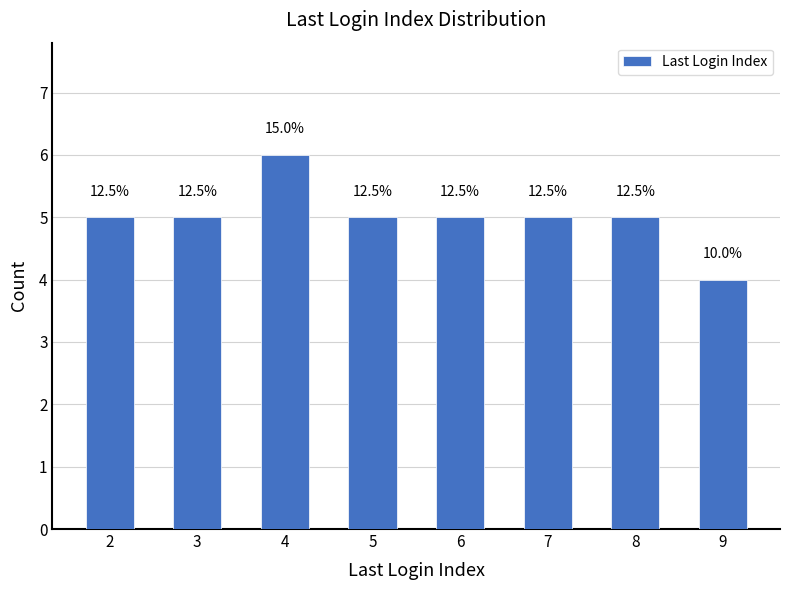

How many bars are there in total?

8